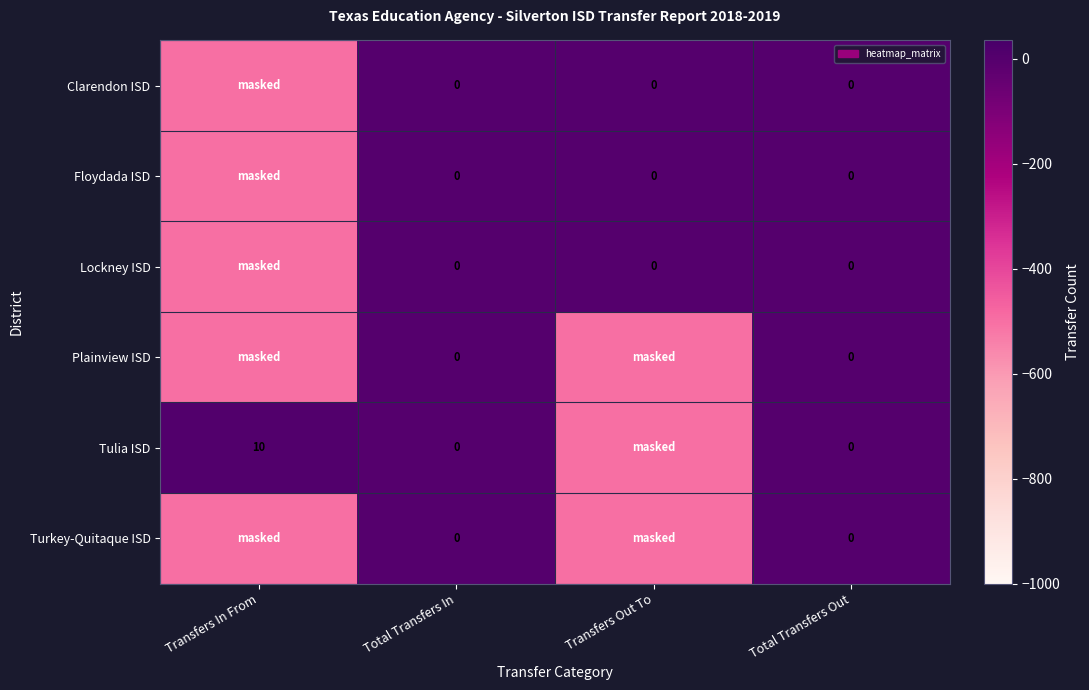

The Clarendon ISD series shows -500 at Transfers In From. True or false?

True